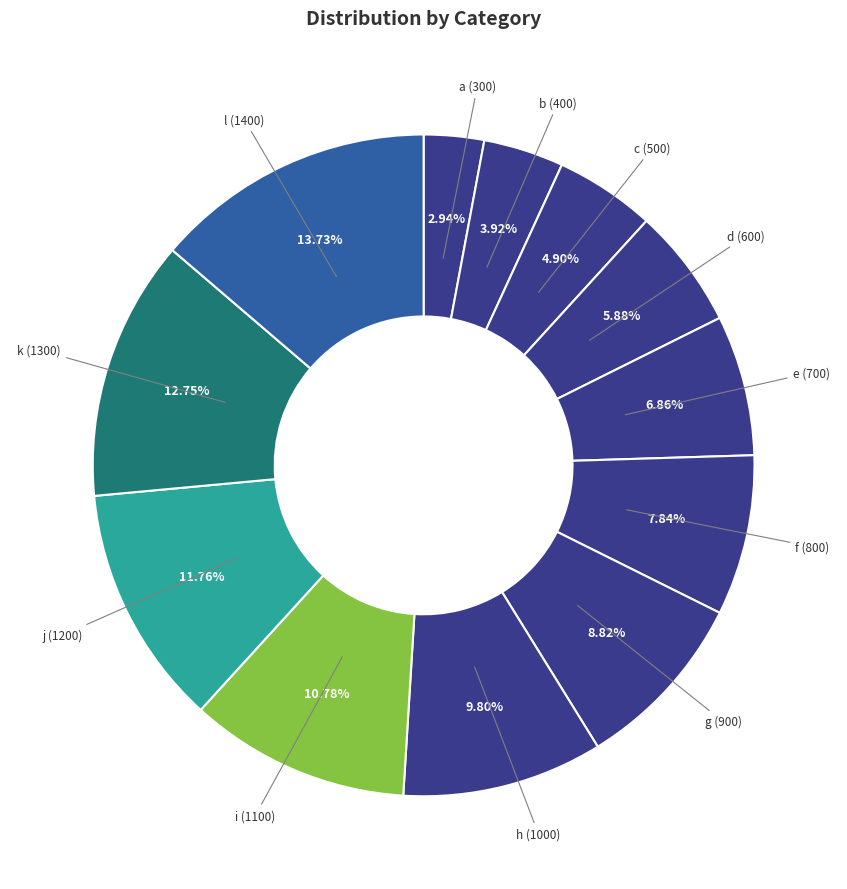

How many slices are in this pie chart?

12